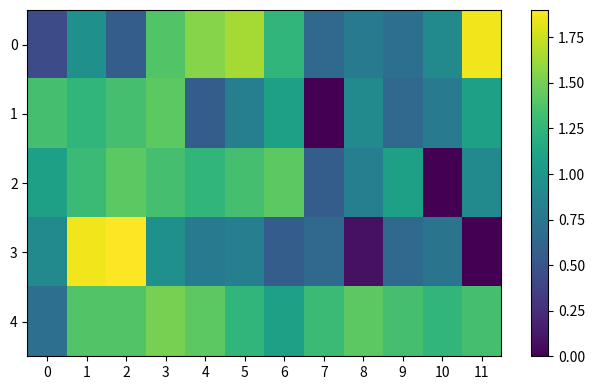

At which category is the sum across all series the highest?

1